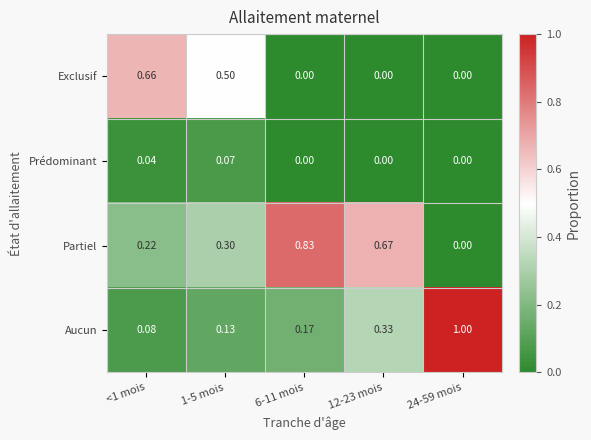

Rank the series by their maximum value, from lowest to highest.

Prédominant, Exclusif, Partiel, Aucun